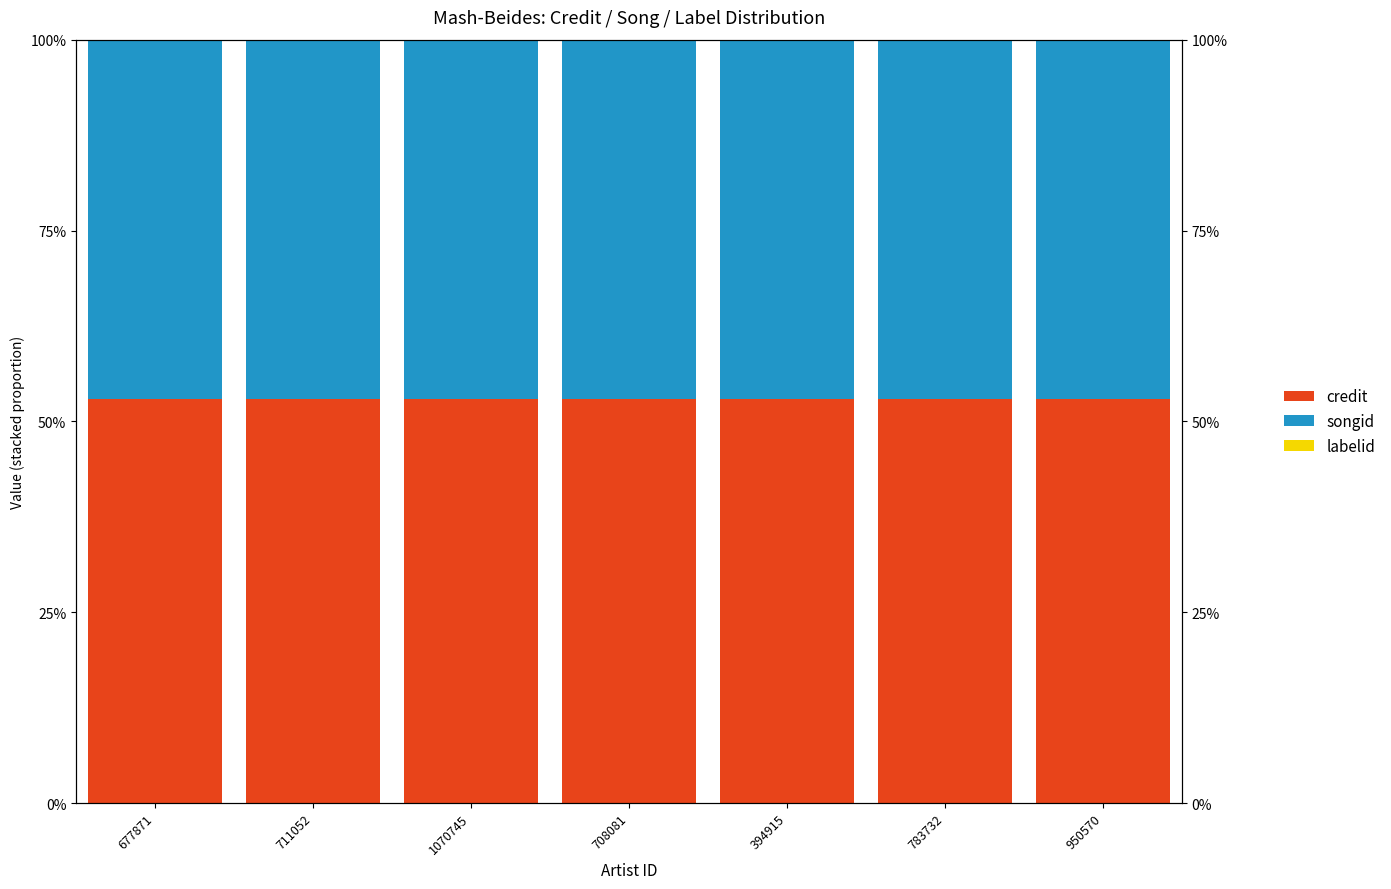

What is the sum of the songid values at 394915 and 1070745?

0.9